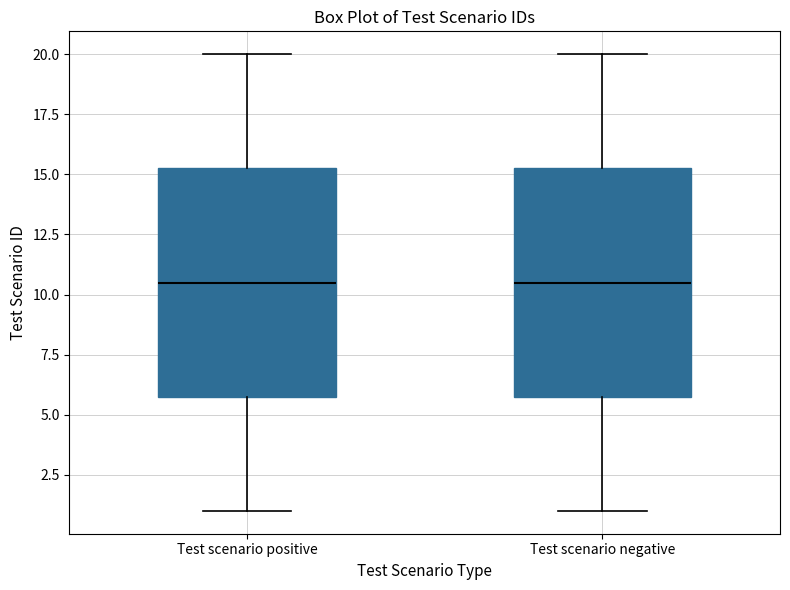

Reading left to right, read every box against the y-axis: the position of its median line, the range the box covers, and the ends of its whiskers. The values are not printed on the chart, so give them approximately, as read against the axis.

Test scenario positive: median 10.5, box 6.0 to 15.5, whiskers 1.0 to 20.0
Test scenario negative: median 10.5, box 6.0 to 15.5, whiskers 1.0 to 20.0